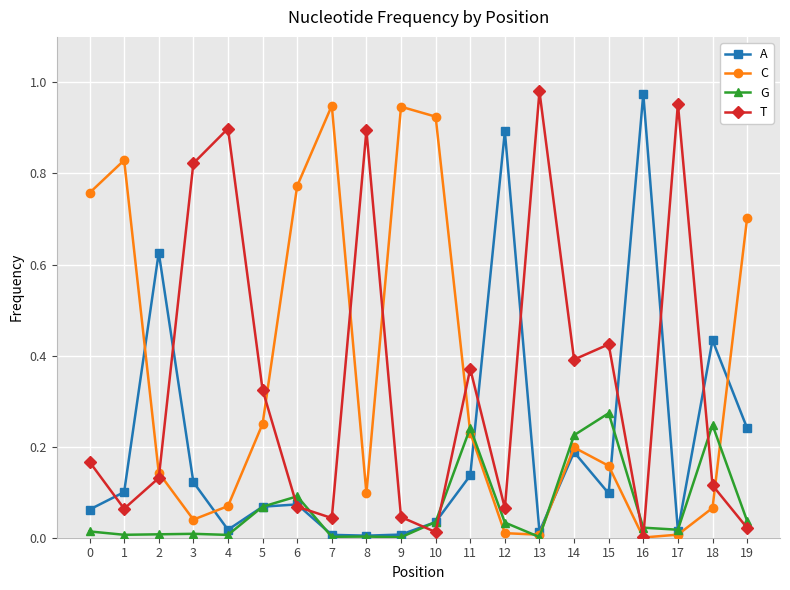

Rank the series at 4 from lowest to highest value.

G, A, C, T